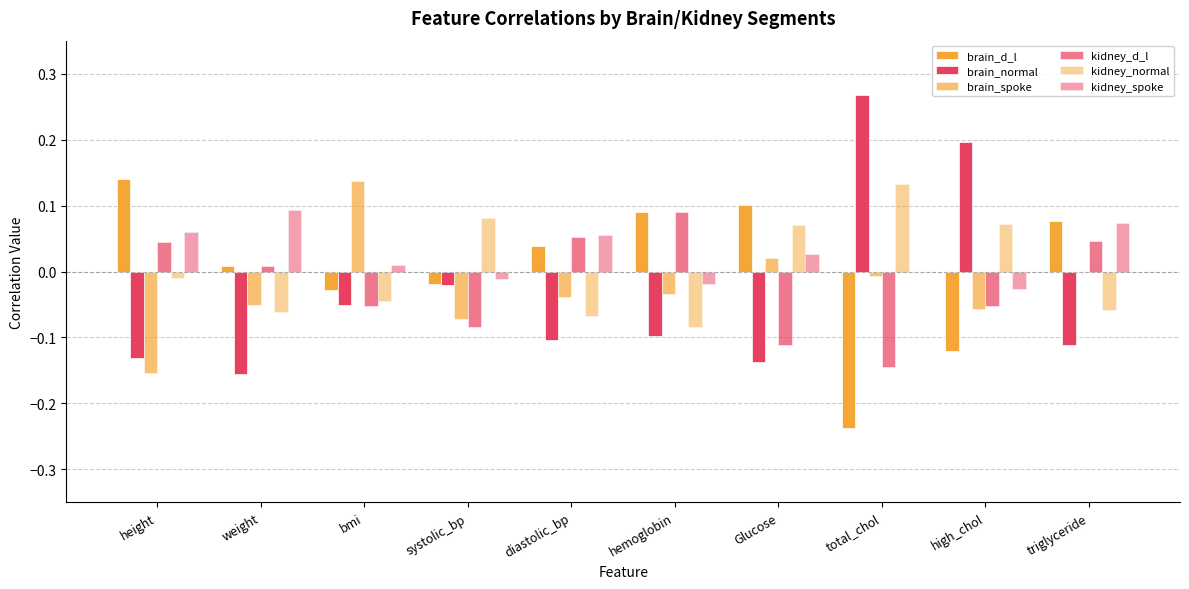

Is it true that kidney_spoke equals 0.0 at height?

False